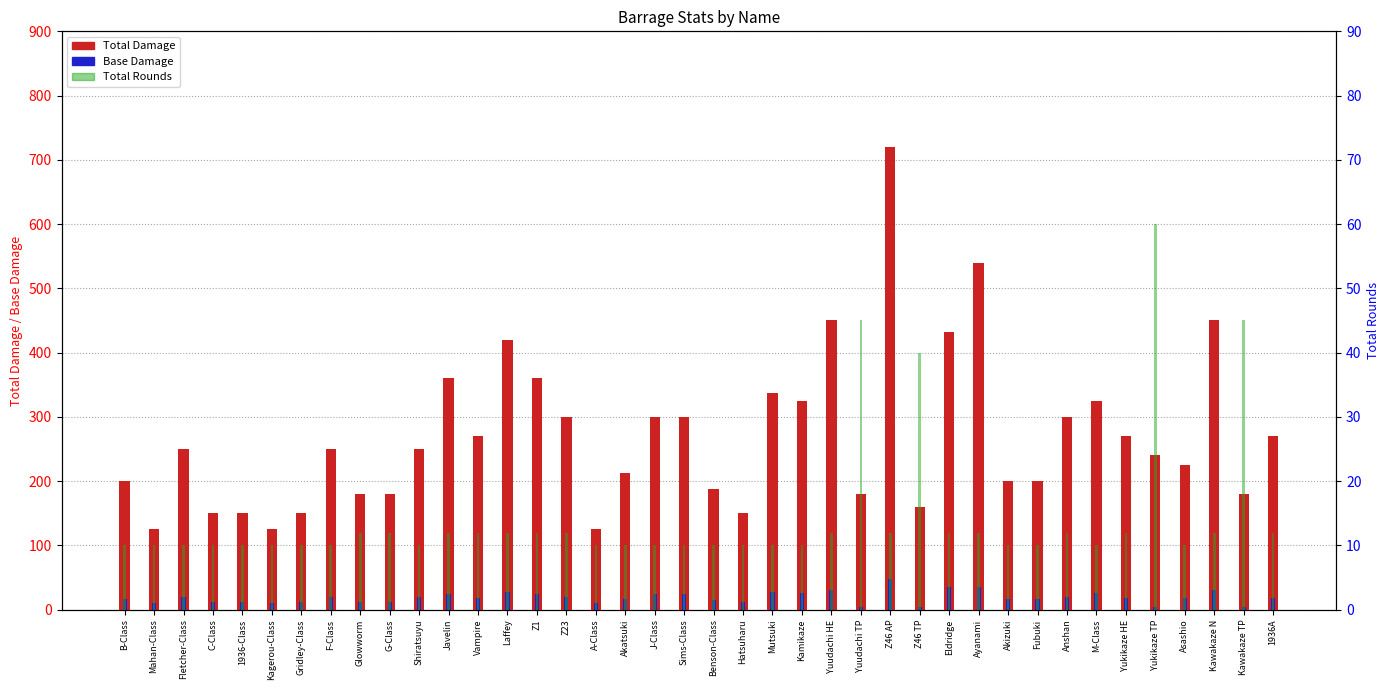

How many groups of bars are there?

40